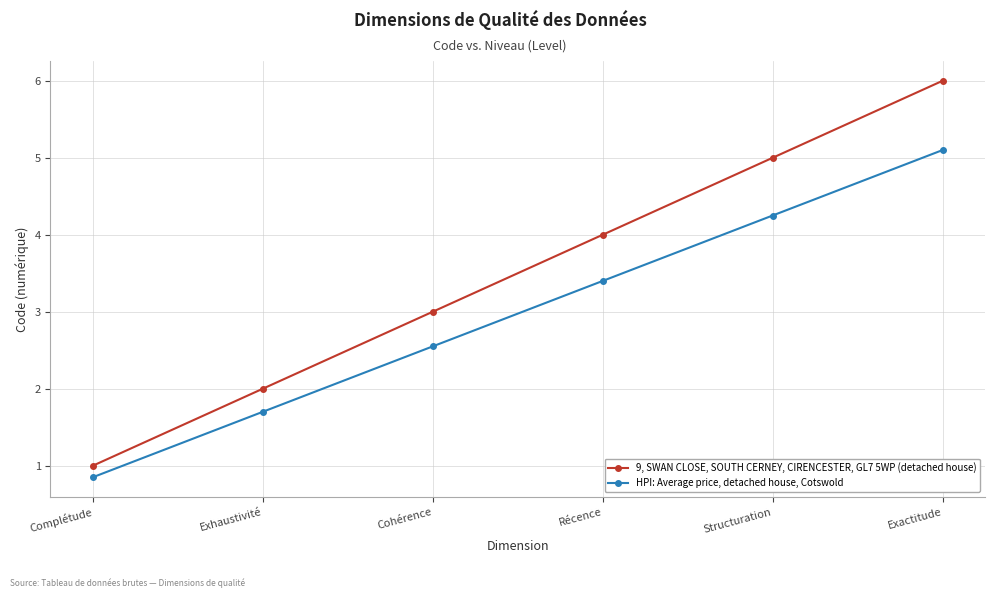

What is the difference between the maximum and minimum values in the 9, SWAN CLOSE, SOUTH CERNEY, CIRENCESTER, GL7 5WP (detached house) series?

5.0